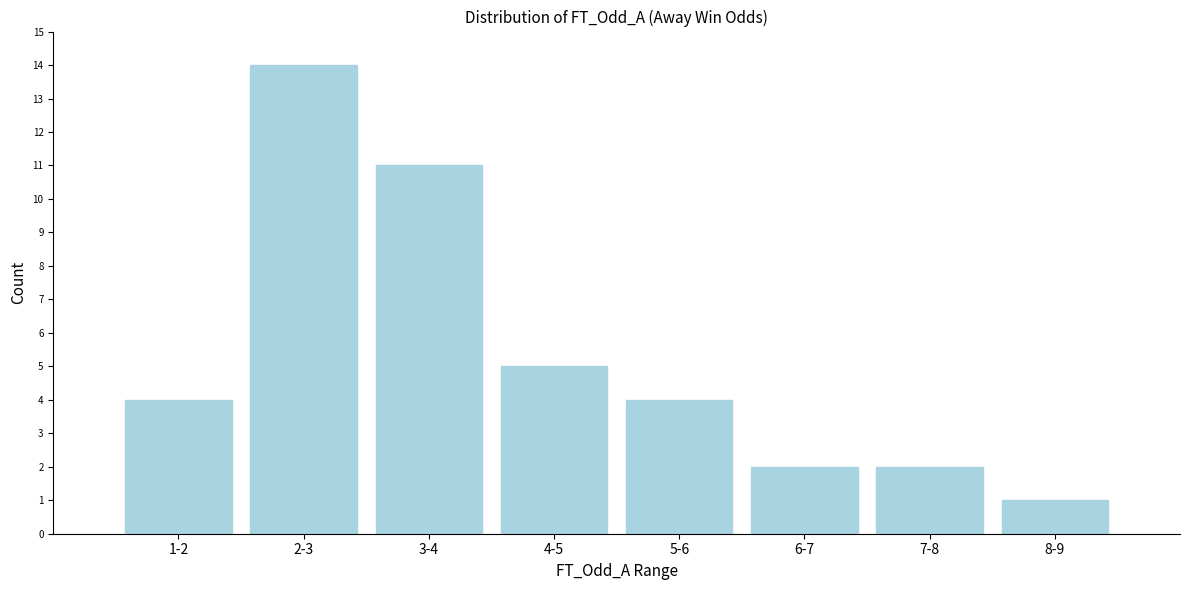

Reading right to left, transcribe all the data shown in this chart.

8-9=1	7-8=2	6-7=2	5-6=4	4-5=5	3-4=11	2-3=14	1-2=4